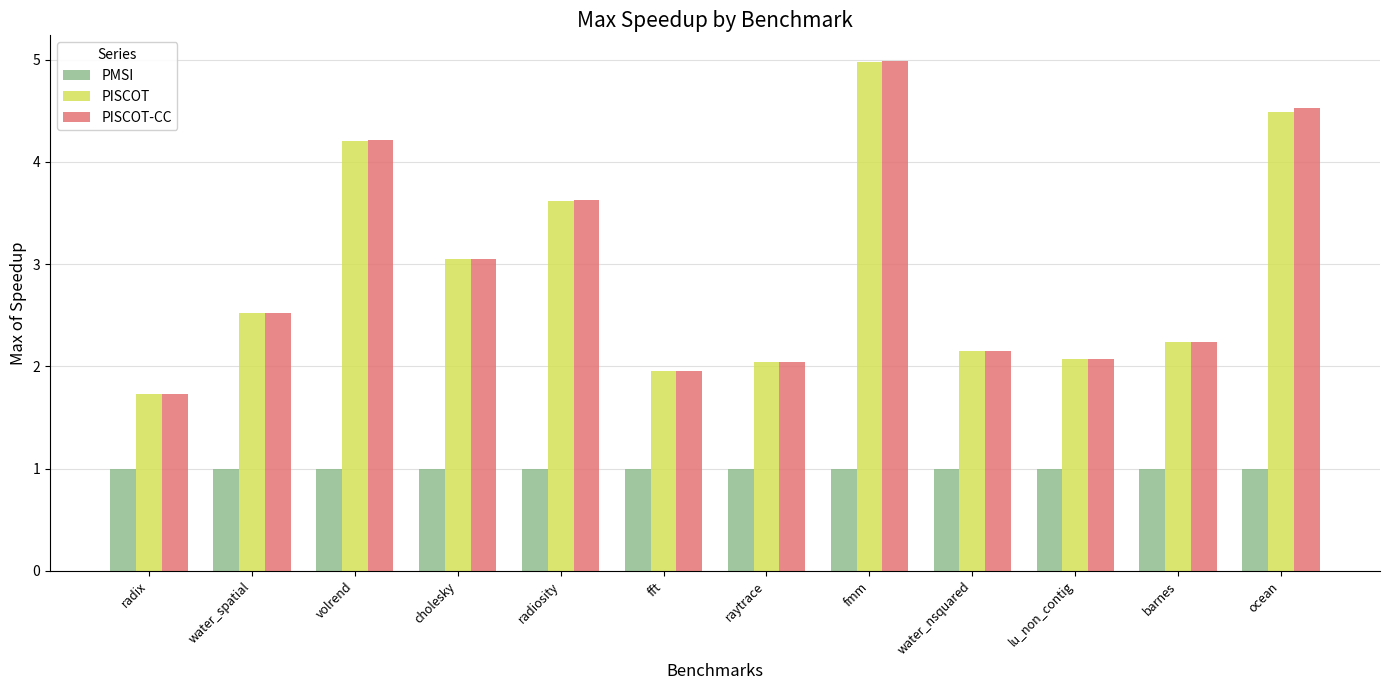

What is the smallest value displayed?

1.0